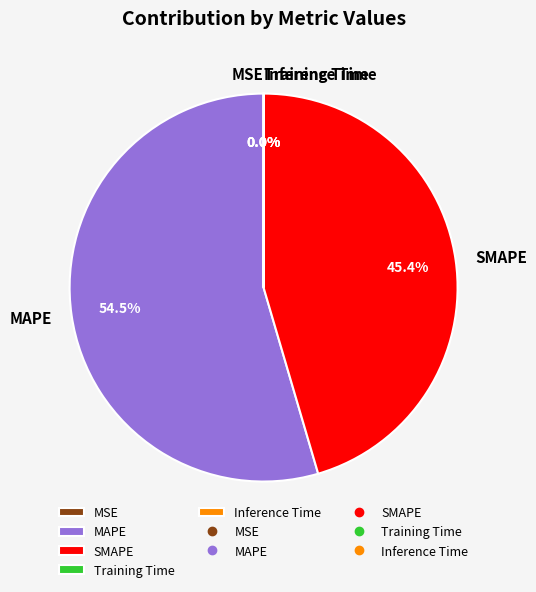

What percentage is NOT represented by SMAPE?

54.6%